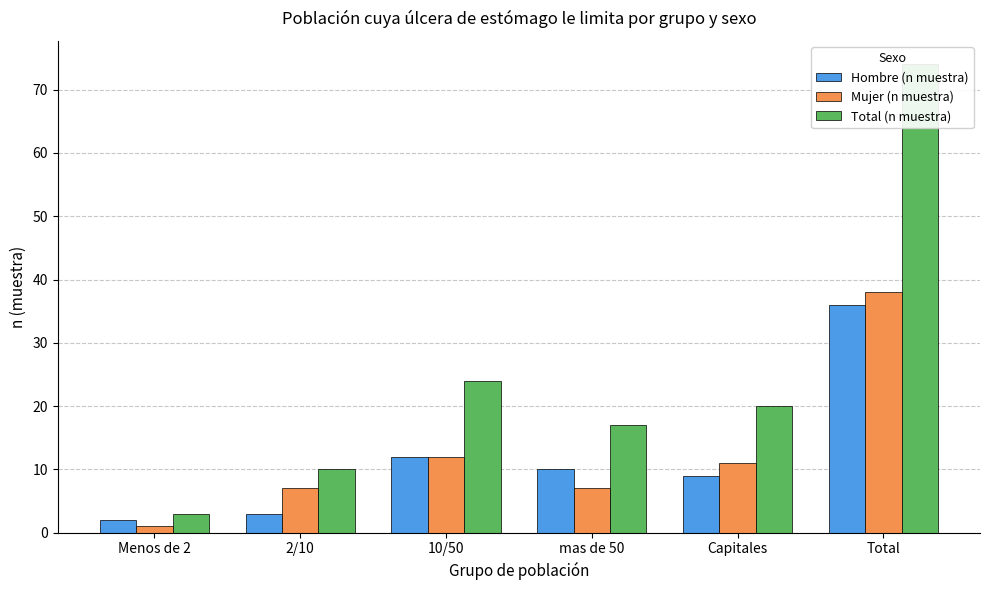

Which label corresponds to the largest value in the chart?

Total